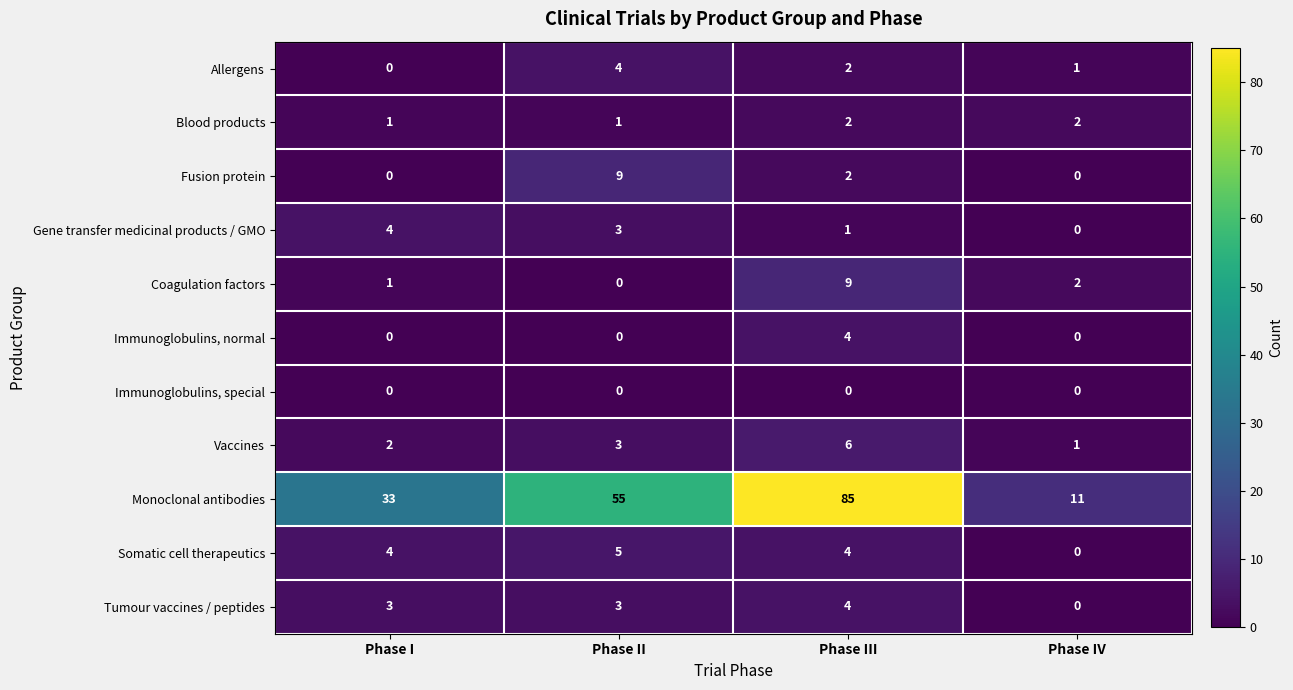

What is the approximate value of Monoclonal antibodies at Phase I, to the nearest 10?

30